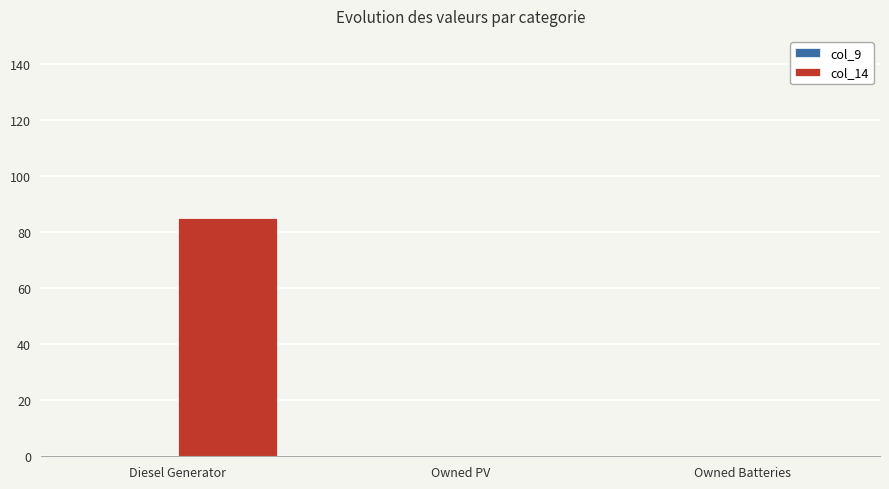

Which category has the highest value across all series?

Diesel Generator